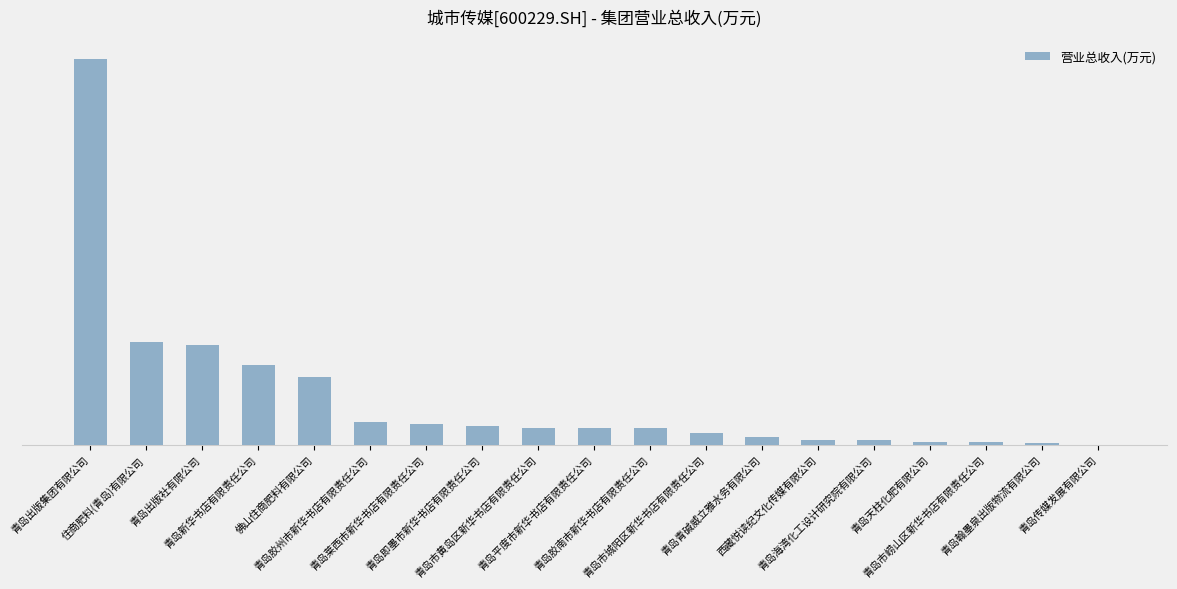

Are the bars horizontal?

No